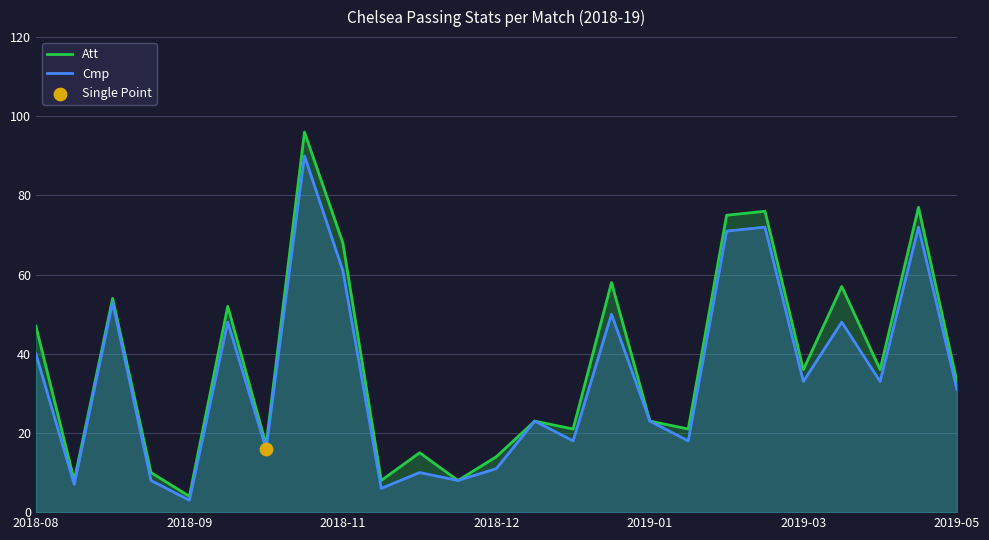

What is the total value across all series at 2018-11?

129